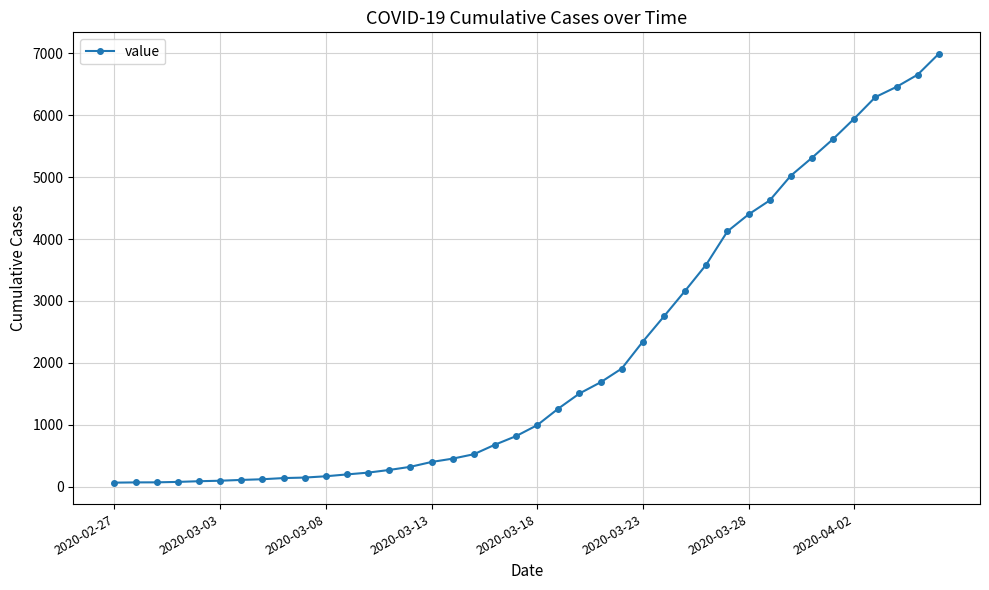

What is the sum of all values?

85677